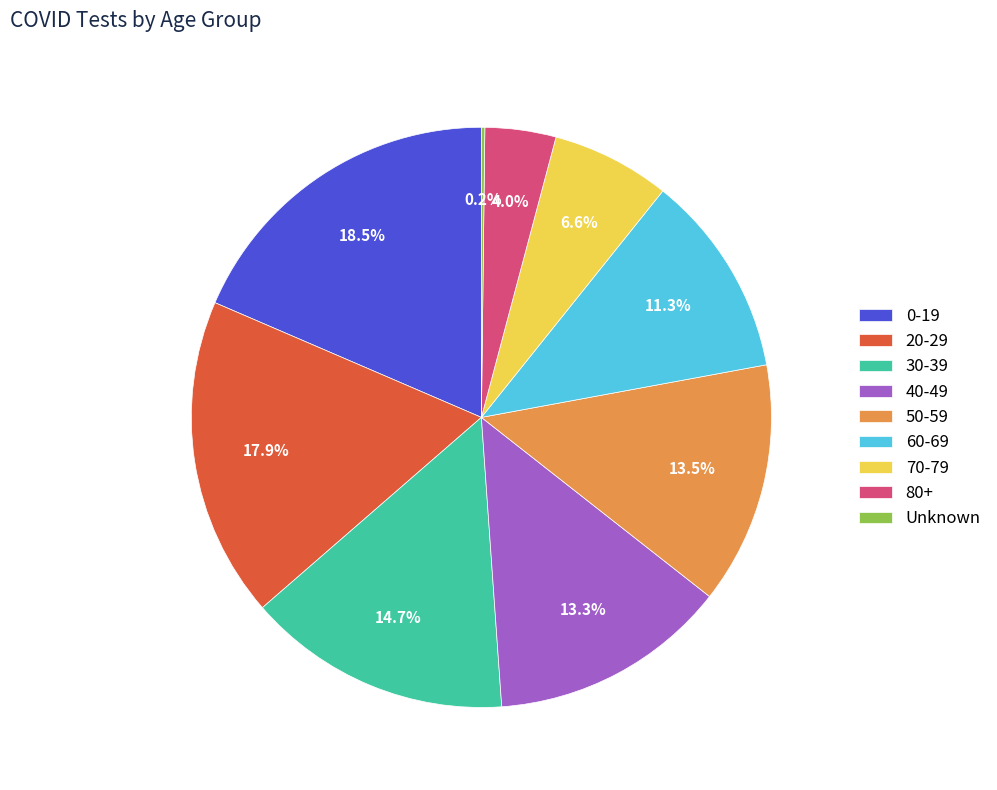

To the nearest percent, what is the average slice percentage?

11%